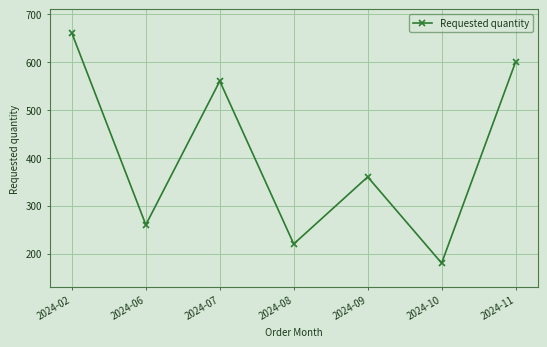

Reading right to left, extract all data points from this chart.

2024-11=600	2024-10=180	2024-09=360	2024-08=220	2024-07=560	2024-06=260	2024-02=660